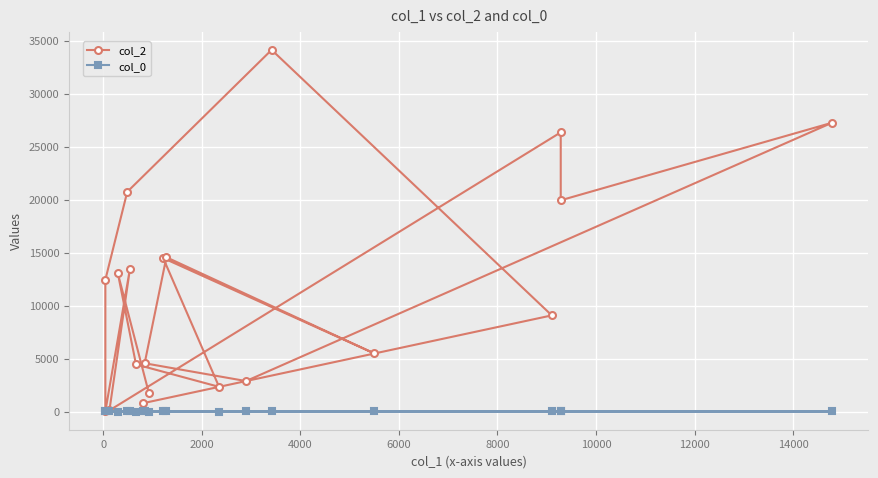

What is the sum of all col_0 values?

500